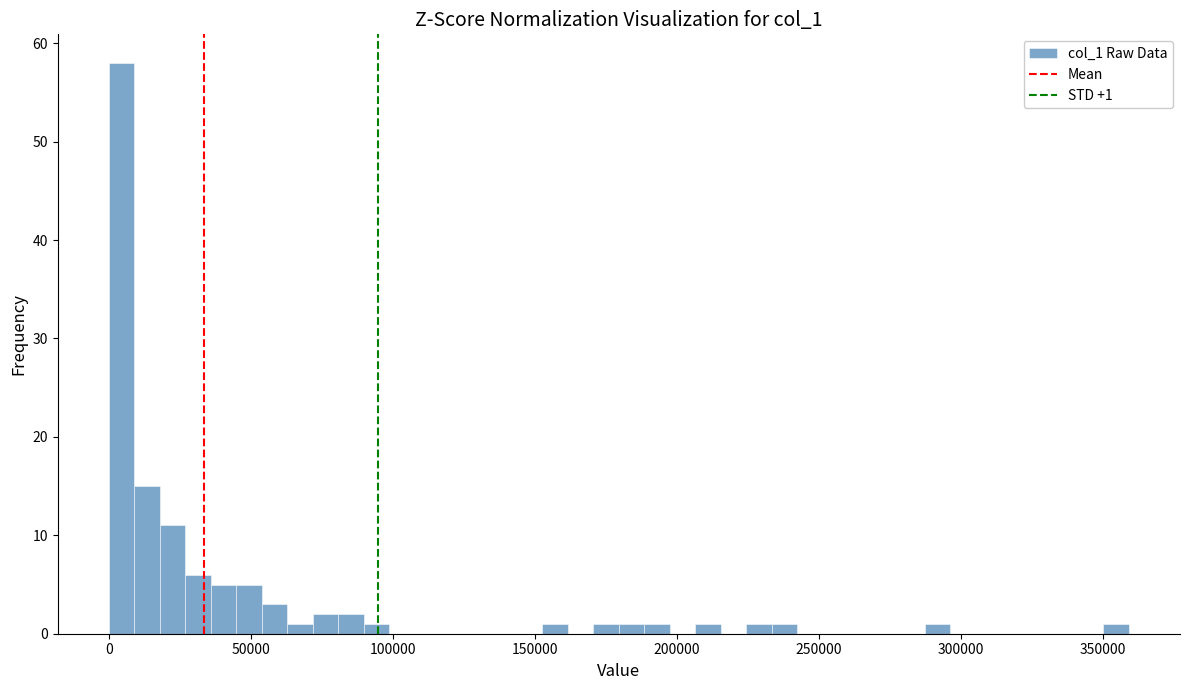

Around what value on the x-axis is the tallest bar? Give the approximate position of its centre, as read against the axis.

5000